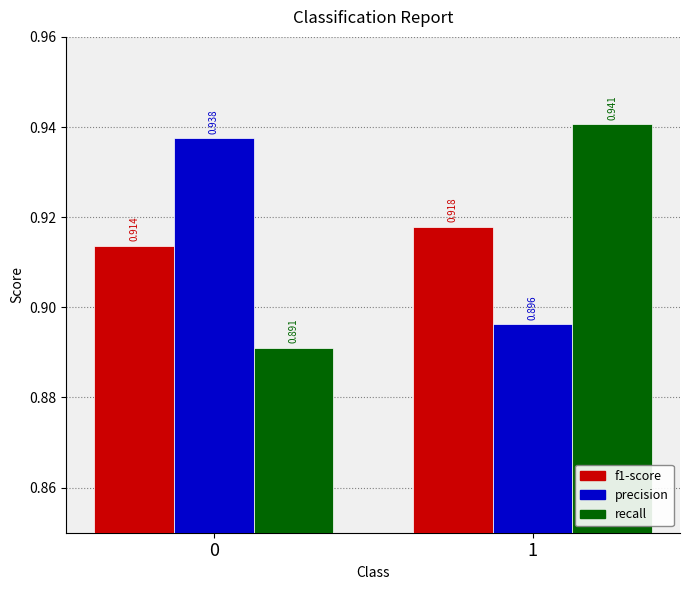

Which series changed the most between 0 and 1?

recall